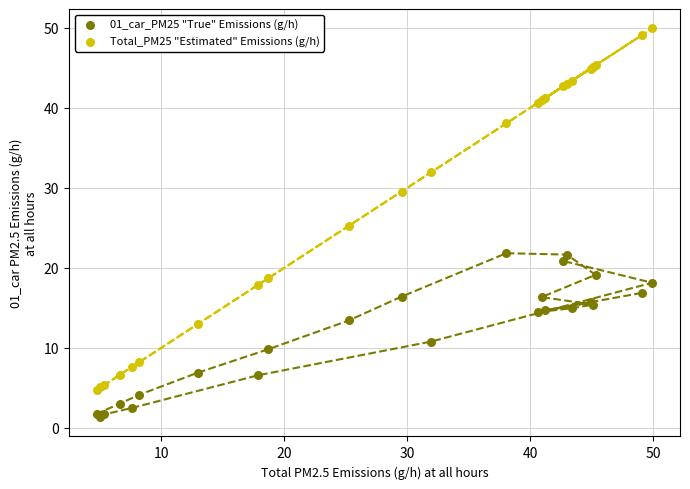

Which series reaches the maximum Y coordinate?

Total_PM25 "Estimated" Emissions (g/h)